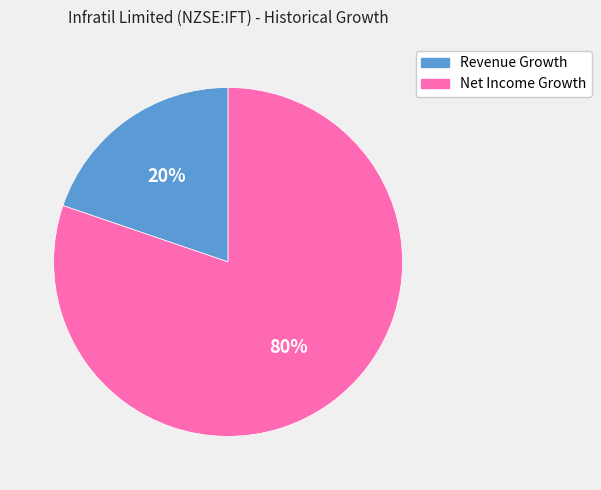

To the nearest percent, what is the difference between the largest and smallest slice percentages?

60%